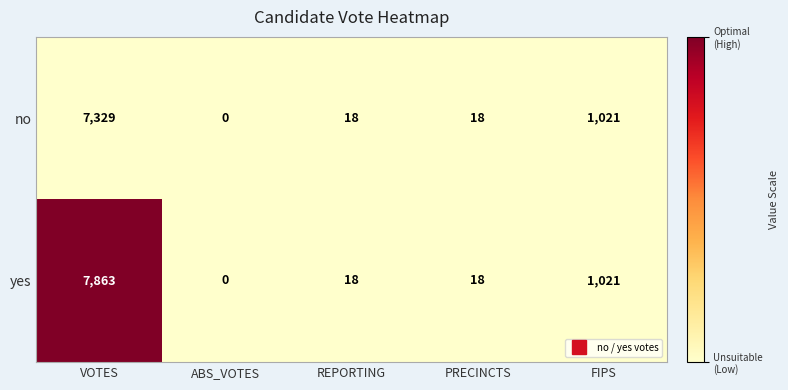

Reading right to left, transcribe all the data shown in this chart.

no: 1021	18	18	0	7329
yes: 1021	18	18	0	7863